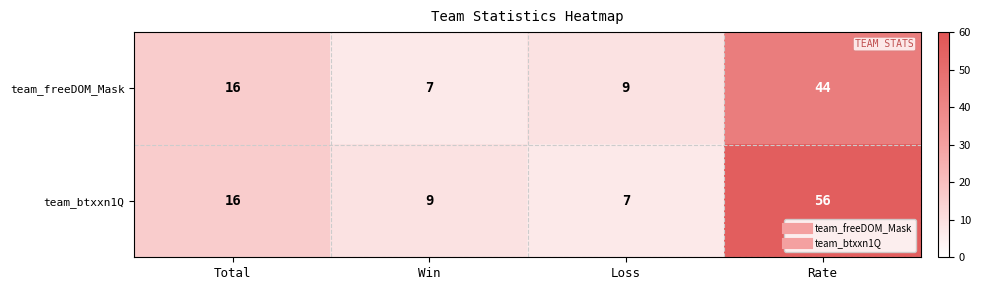

What is the average value of the team_btxxn1Q series?

22